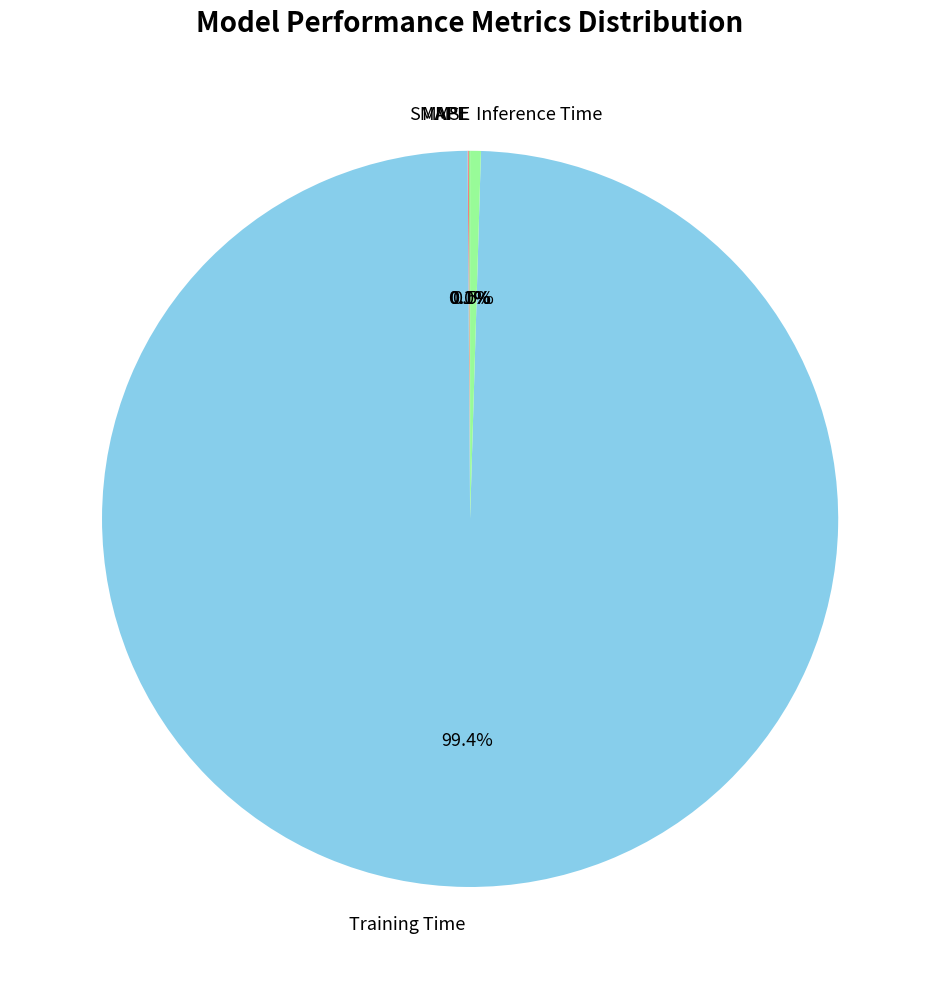

Is there a majority slice in this chart?

Yes